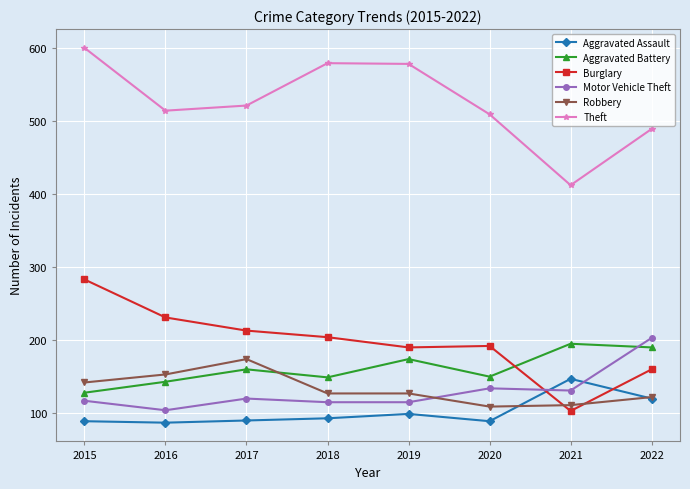

Which series has the largest total across all categories?

Theft